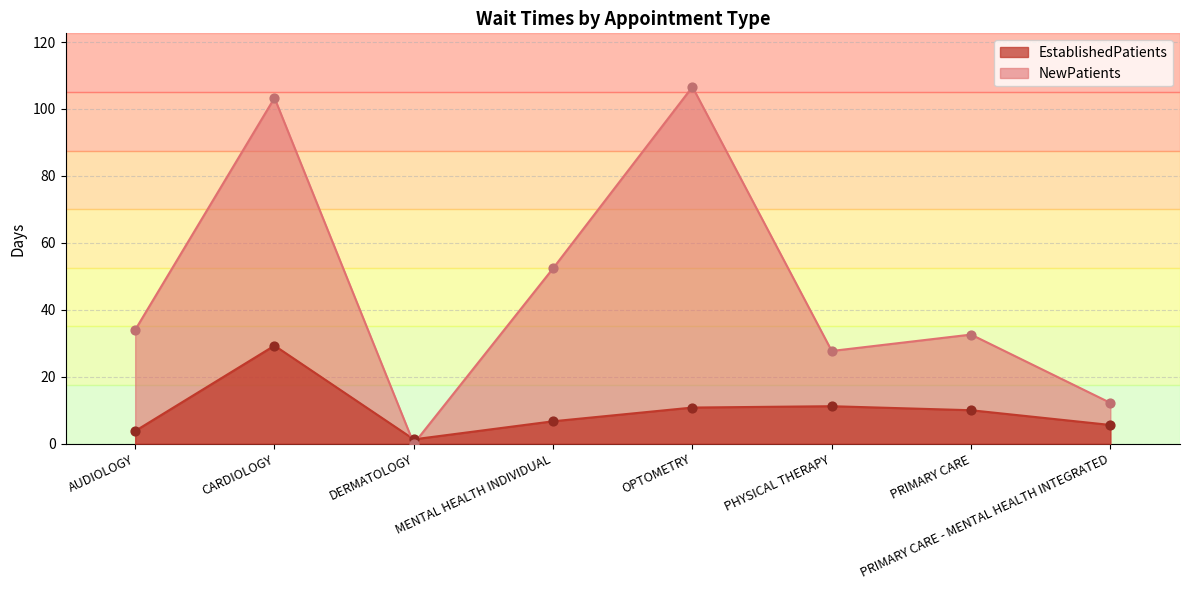

What are all the series names shown in the legend?

EstablishedPatients, NewPatients